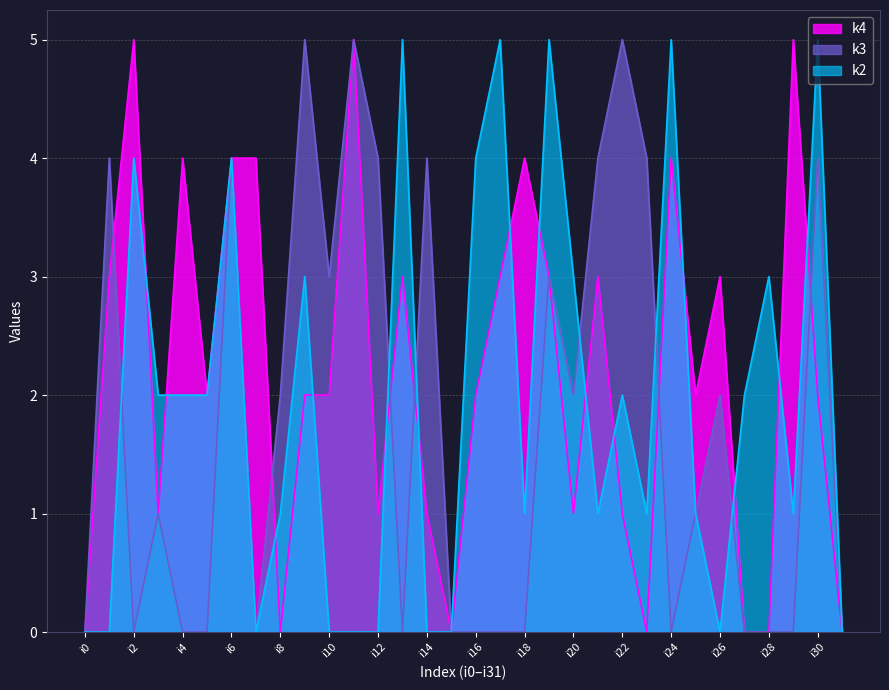

Reading right to left, transcribe all the data shown in this chart.

k2: 0	5	1	3	2	0	1	5	1	2	1	3	5	1	5	4	0	0	5	0	0	0	3	1	0	4	2	2	2	4	0	0
k3: 0	4	0	0	0	2	1	0	4	5	4	2	3	0	0	0	0	4	0	4	5	3	5	2	0	4	0	0	1	0	4	0
k4: 0	2	5	0	0	3	2	4	0	1	3	1	3	4	3	2	0	1	3	1	5	2	2	0	4	4	2	4	1	5	3	0